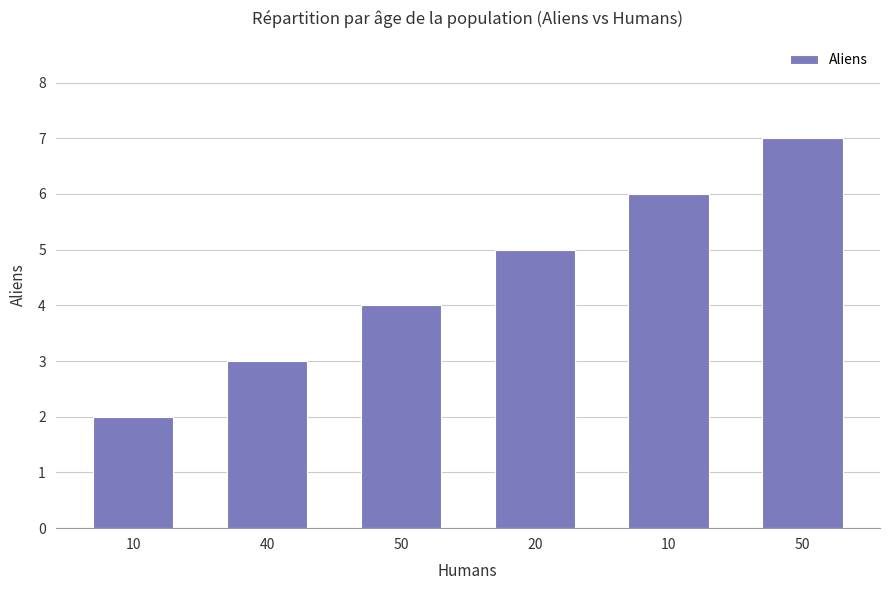

Does the chart contain stacked bars?

No